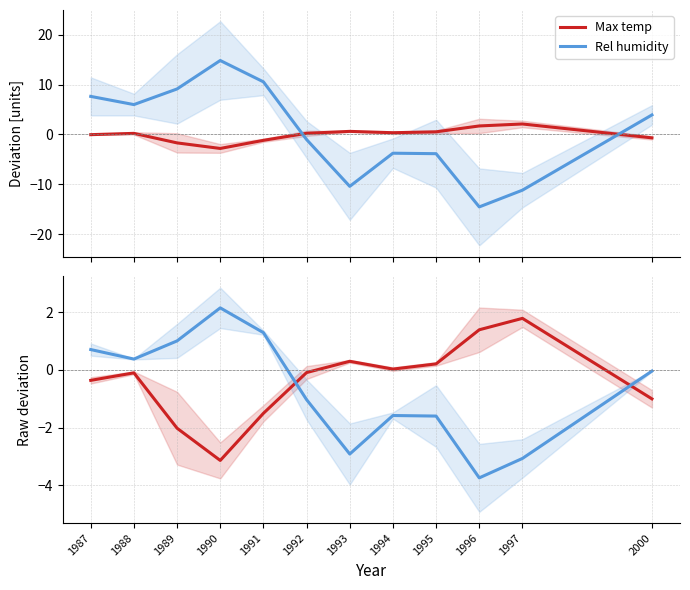

Which category has the highest value in the Rel humidity series?

1990